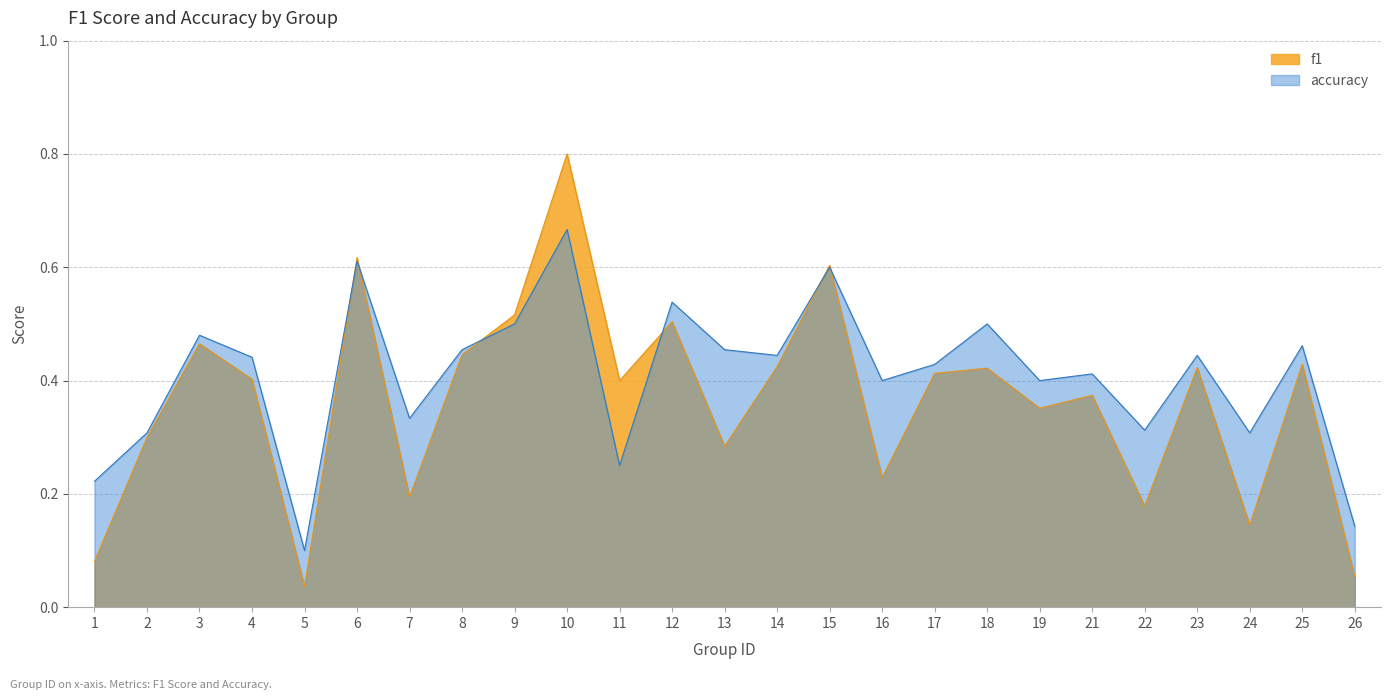

What is the total value across all series at 18?

0.9